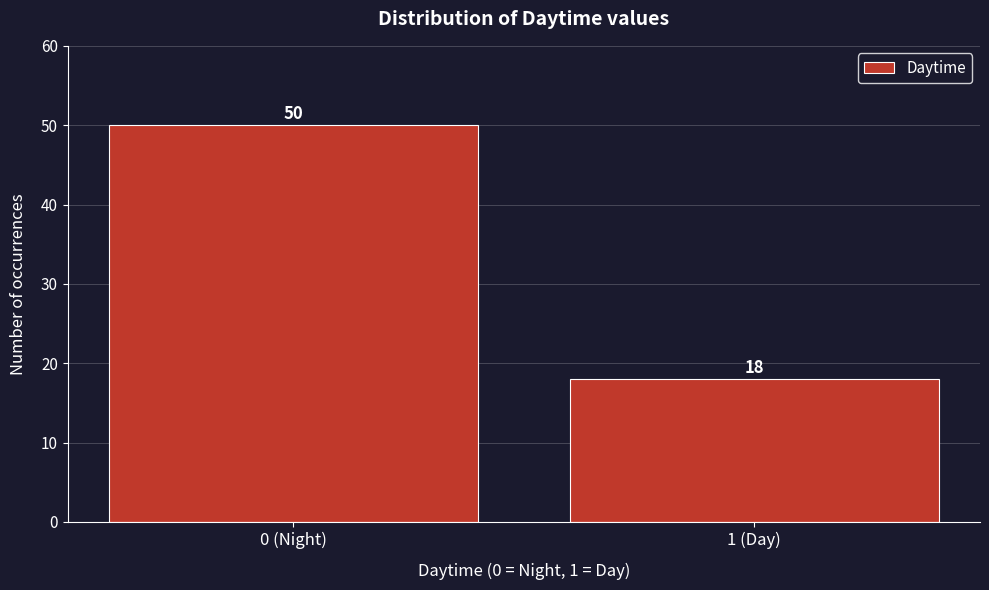

Reading right to left, transcribe all the data shown in this chart.

18	50